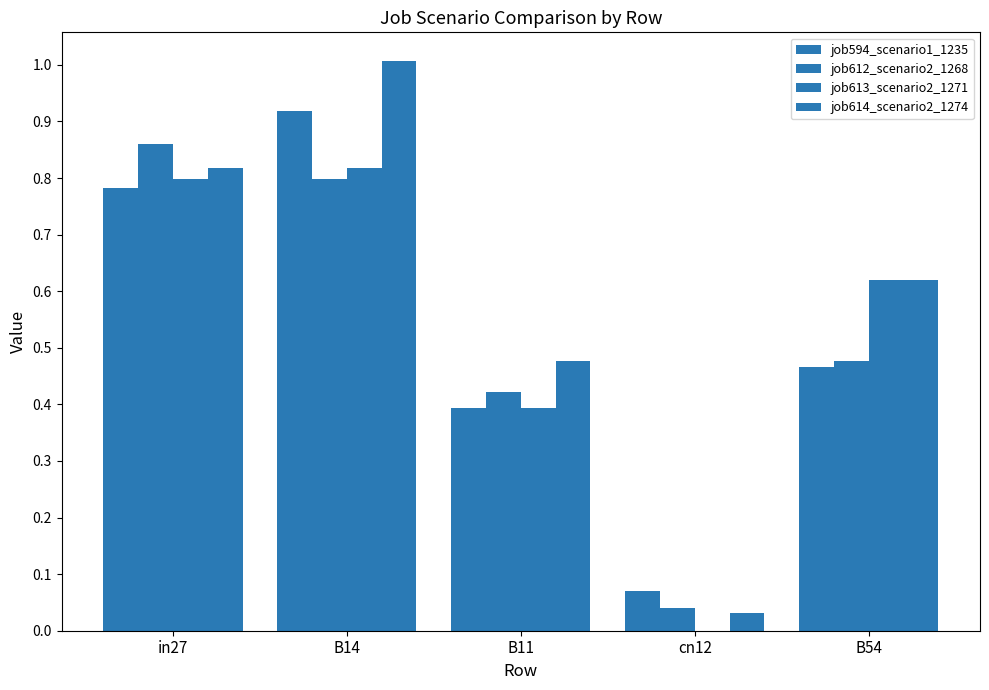

How many groups of bars are there?

5